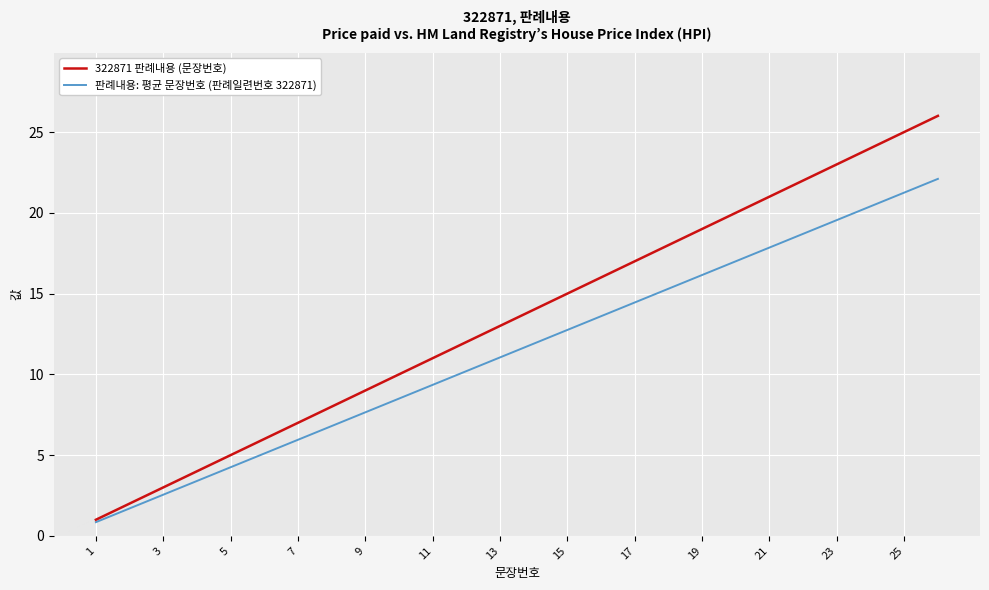

Which series has the largest total across all categories?

322871 판례내용 (문장번호)